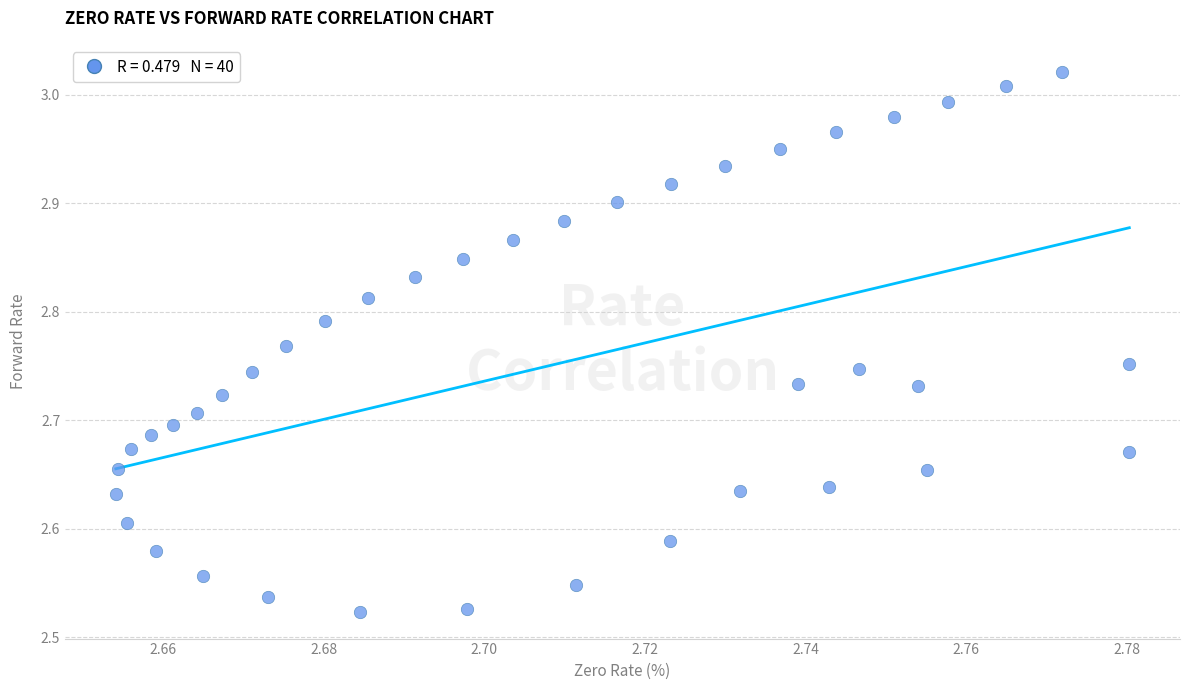

What is the range of Y values (max minus min)?

0.5